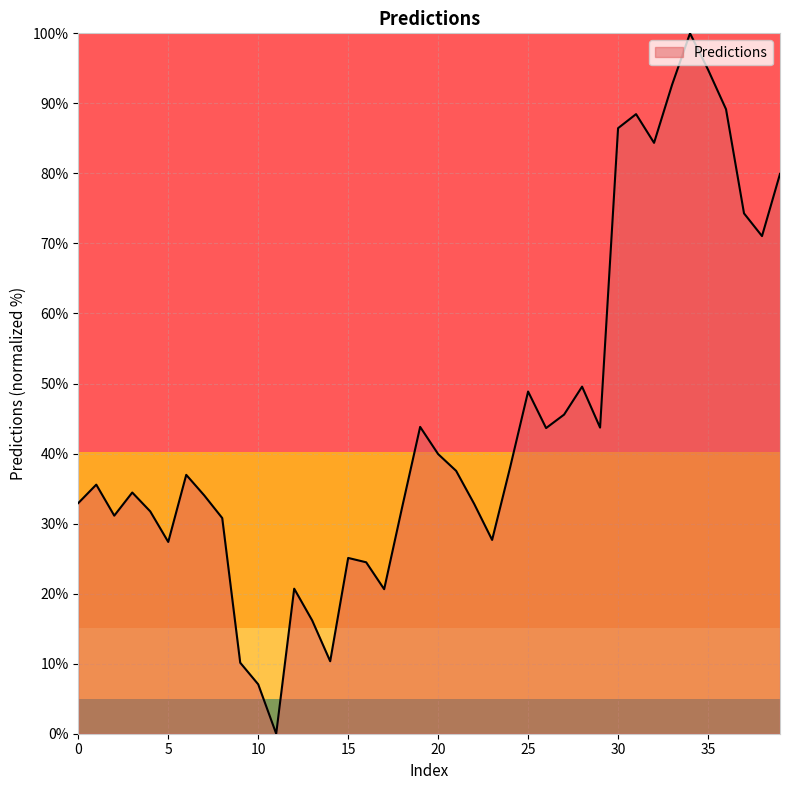

What is the difference between the maximum and minimum values?

100.0